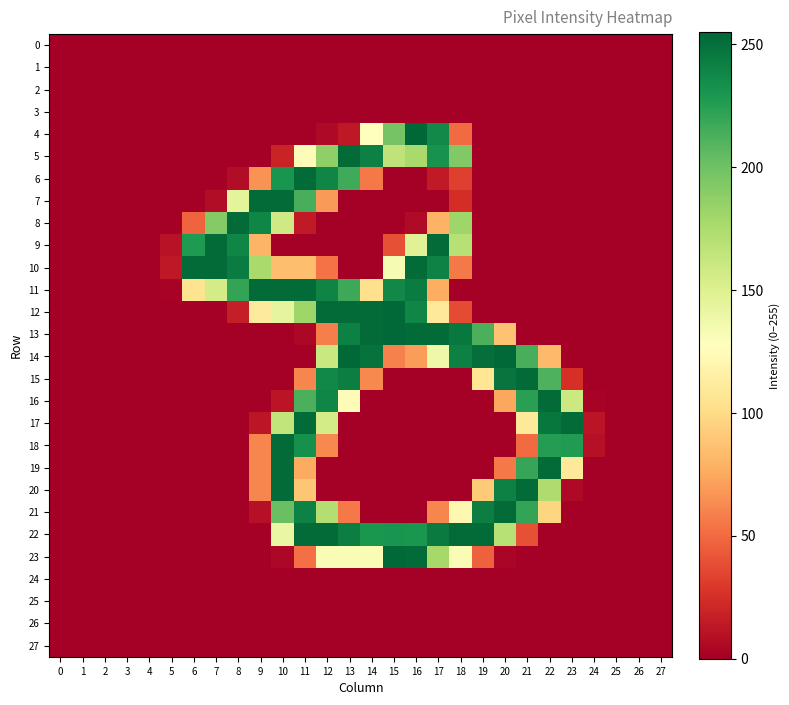

Reading right to left, list all the values displayed in this chart.

0: 27=0	26=0	25=0	24=0	23=0	22=0	21=0	20=0	19=0	18=0	17=0	16=0	15=0	14=0	13=0	12=0	11=0	10=0	9=0	8=0	7=0	6=0	5=0	4=0	3=0	2=0	1=0	0=0
1: 27=0	26=0	25=0	24=0	23=0	22=0	21=0	20=0	19=0	18=0	17=0	16=0	15=0	14=0	13=0	12=0	11=0	10=0	9=0	8=0	7=0	6=0	5=0	4=0	3=0	2=0	1=0	0=0
2: 27=0	26=0	25=0	24=0	23=0	22=0	21=0	20=0	19=0	18=0	17=0	16=0	15=0	14=0	13=0	12=0	11=0	10=0	9=0	8=0	7=0	6=0	5=0	4=0	3=0	2=0	1=0	0=0
3: 27=0	26=0	25=0	24=0	23=0	22=0	21=0	20=0	19=0	18=0	17=0	16=0	15=0	14=0	13=0	12=0	11=0	10=0	9=0	8=0	7=0	6=0	5=0	4=0	3=0	2=0	1=0	0=0
4: 27=0	26=0	25=0	24=0	23=0	22=0	21=0	20=0	19=0	18=50	17=237	16=255	15=198	14=128	13=13	12=5	11=0	10=0	9=0	8=0	7=0	6=0	5=0	4=0	3=0	2=0	1=0	0=0
5: 27=0	26=0	25=0	24=0	23=0	22=0	21=0	20=0	19=0	18=193	17=232	16=177	15=166	14=242	13=253	12=187	11=124	10=19	9=0	8=0	7=0	6=0	5=0	4=0	3=0	2=0	1=0	0=0
6: 27=0	26=0	25=0	24=0	23=0	22=0	21=0	20=0	19=0	18=32	17=14	16=0	15=0	14=56	13=217	12=239	11=253	10=231	9=66	8=7	7=0	6=0	5=0	4=0	3=0	2=0	1=0	0=0
7: 27=0	26=0	25=0	24=0	23=0	22=0	21=0	20=0	19=0	18=24	17=0	16=0	15=0	14=0	13=0	12=69	11=214	10=253	9=253	8=145	7=7	6=0	5=0	4=0	3=0	2=0	1=0	0=0
8: 27=0	26=0	25=0	24=0	23=0	22=0	21=0	20=0	19=0	18=181	17=79	16=6	15=0	14=0	13=0	12=0	11=14	10=158	9=239	8=253	7=192	6=47	5=0	4=0	3=0	2=0	1=0	0=0
9: 27=0	26=0	25=0	24=0	23=0	22=0	21=0	20=0	19=0	18=170	17=253	16=148	15=39	14=0	13=0	12=0	11=0	10=0	9=80	8=239	7=253	6=228	5=10	4=0	3=0	2=0	1=0	0=0
10: 27=0	26=0	25=0	24=0	23=0	22=0	21=0	20=0	19=0	18=56	17=241	16=253	15=133	14=0	13=0	12=53	11=85	10=85	9=177	8=244	7=253	6=253	5=13	4=0	3=0	2=0	1=0	0=0
11: 27=0	26=0	25=0	24=0	23=0	22=0	21=0	20=0	19=0	18=0	17=77	16=244	15=238	14=103	13=218	12=240	11=253	10=253	9=253	8=221	7=156	6=105	5=2	4=0	3=0	2=0	1=0	0=0
12: 27=0	26=0	25=0	24=0	23=0	22=0	21=0	20=0	19=0	18=37	17=110	16=239	15=254	14=253	13=253	12=253	11=181	10=144	9=111	8=16	7=0	6=0	5=0	4=0	3=0	2=0	1=0	0=0
13: 27=0	26=0	25=0	24=0	23=0	22=0	21=0	20=87	19=213	18=246	17=253	16=253	15=254	14=253	13=242	12=58	11=4	10=0	9=0	8=0	7=0	6=0	5=0	4=0	3=0	2=0	1=0	0=0
14: 27=0	26=0	25=0	24=0	23=0	22=83	21=214	20=254	19=251	18=242	17=138	16=70	15=59	14=249	13=254	12=161	11=0	10=0	9=0	8=0	7=0	6=0	5=0	4=0	3=0	2=0	1=0	0=0
15: 27=0	26=0	25=0	24=0	23=25	22=212	21=253	20=248	19=107	18=0	17=0	16=0	15=0	14=62	13=243	12=238	11=61	10=0	9=0	8=0	7=0	6=0	5=0	4=0	3=0	2=0	1=0	0=0
16: 27=0	26=0	25=0	24=2	23=160	22=253	21=224	20=74	19=0	18=0	17=0	16=0	15=0	14=0	13=124	12=239	11=213	10=11	9=0	8=0	7=0	6=0	5=0	4=0	3=0	2=0	1=0	0=0
17: 27=0	26=0	25=0	24=11	23=253	22=247	21=109	20=0	19=0	18=0	17=0	16=0	15=0	14=0	13=0	12=156	11=253	10=165	9=12	8=0	7=0	6=0	5=0	4=0	3=0	2=0	1=0	0=0
18: 27=0	26=0	25=0	24=9	23=227	22=226	21=50	20=0	19=0	18=0	17=0	16=0	15=0	14=0	13=0	12=62	11=233	10=253	9=61	8=0	7=0	6=0	5=0	4=0	3=0	2=0	1=0	0=0
19: 27=0	26=0	25=0	24=0	23=110	22=253	21=220	20=56	19=0	18=0	17=0	16=0	15=0	14=0	13=0	12=0	11=76	10=253	9=61	8=0	7=0	6=0	5=0	4=0	3=0	2=0	1=0	0=0
20: 27=0	26=0	25=0	24=0	23=5	22=174	21=253	20=242	19=91	18=0	17=0	16=0	15=0	14=0	13=0	12=0	11=89	10=253	9=61	8=0	7=0	6=0	5=0	4=0	3=0	2=0	1=0	0=0
21: 27=0	26=0	25=0	24=0	23=0	22=97	21=221	20=253	19=243	18=121	17=61	16=0	15=0	14=0	13=56	12=172	11=241	10=202	9=9	8=0	7=0	6=0	5=0	4=0	3=0	2=0	1=0	0=0
22: 27=0	26=0	25=0	24=0	23=0	22=0	21=39	20=170	19=253	18=253	17=245	16=230	15=231	14=230	13=243	12=253	11=253	10=141	9=0	8=0	7=0	6=0	5=0	4=0	3=0	2=0	1=0	0=0
23: 27=0	26=0	25=0	24=0	23=0	22=0	21=0	20=3	19=46	18=132	17=178	16=253	15=254	14=132	13=132	12=132	11=52	10=4	9=0	8=0	7=0	6=0	5=0	4=0	3=0	2=0	1=0	0=0
24: 27=0	26=0	25=0	24=0	23=0	22=0	21=0	20=0	19=0	18=0	17=0	16=0	15=0	14=0	13=0	12=0	11=0	10=0	9=0	8=0	7=0	6=0	5=0	4=0	3=0	2=0	1=0	0=0
25: 27=0	26=0	25=0	24=0	23=0	22=0	21=0	20=0	19=0	18=0	17=0	16=0	15=0	14=0	13=0	12=0	11=0	10=0	9=0	8=0	7=0	6=0	5=0	4=0	3=0	2=0	1=0	0=0
26: 27=0	26=0	25=0	24=0	23=0	22=0	21=0	20=0	19=0	18=0	17=0	16=0	15=0	14=0	13=0	12=0	11=0	10=0	9=0	8=0	7=0	6=0	5=0	4=0	3=0	2=0	1=0	0=0
27: 27=0	26=0	25=0	24=0	23=0	22=0	21=0	20=0	19=0	18=0	17=0	16=0	15=0	14=0	13=0	12=0	11=0	10=0	9=0	8=0	7=0	6=0	5=0	4=0	3=0	2=0	1=0	0=0